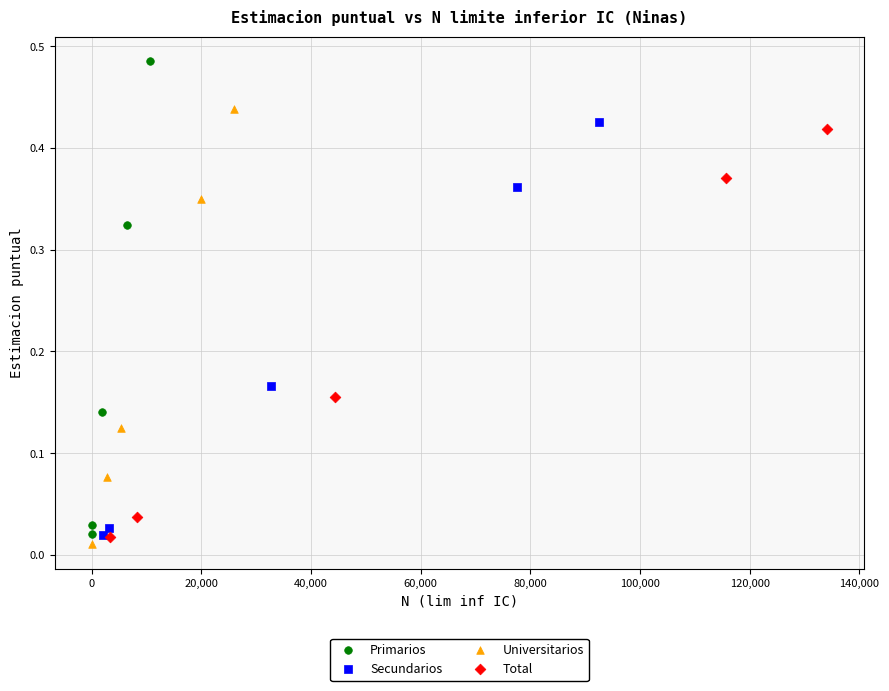

Which series has the widest spread of Y values?

Primarios